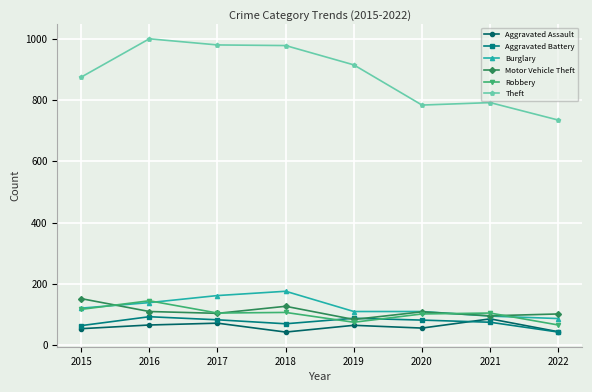

What is the sum of the Motor Vehicle Theft values at 2018 and 2017?

231